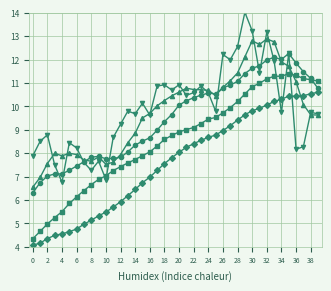

What is the minimum value shown in the chart?

4.1